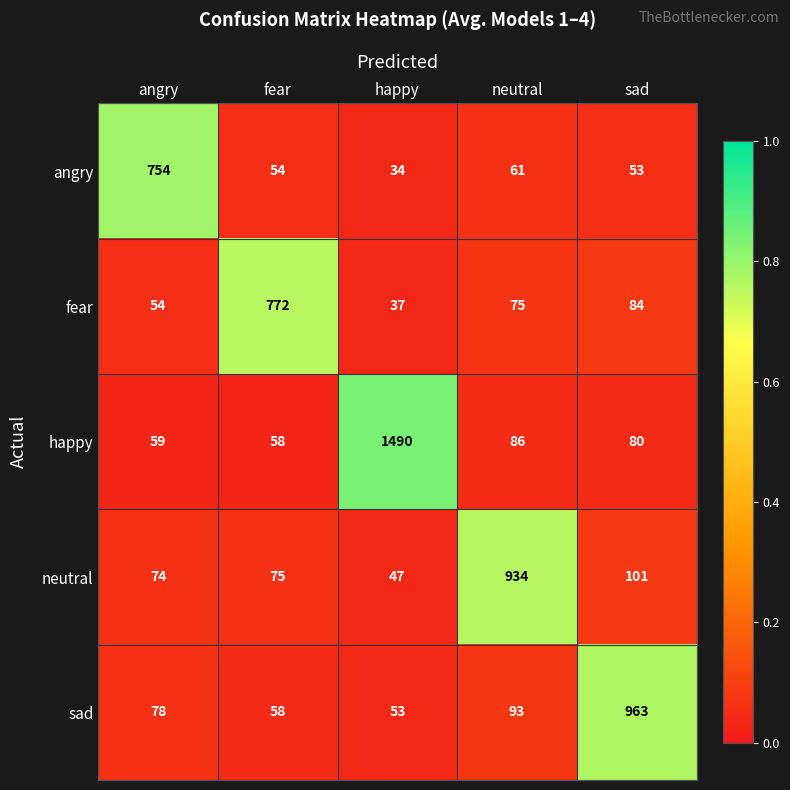

Where does the angry series first go above 54?

angry